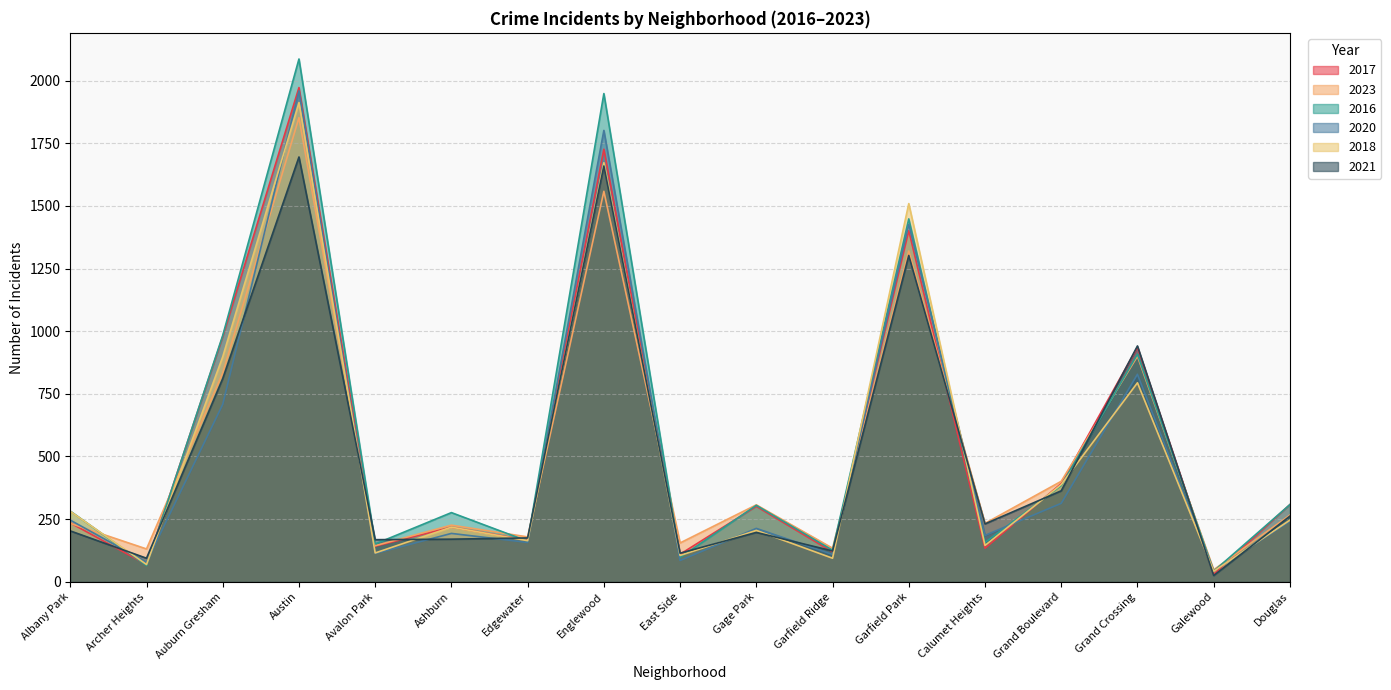

Rank the series at Galewood from highest to lowest value.

2023, 2020, 2016, 2018, 2017, 2021